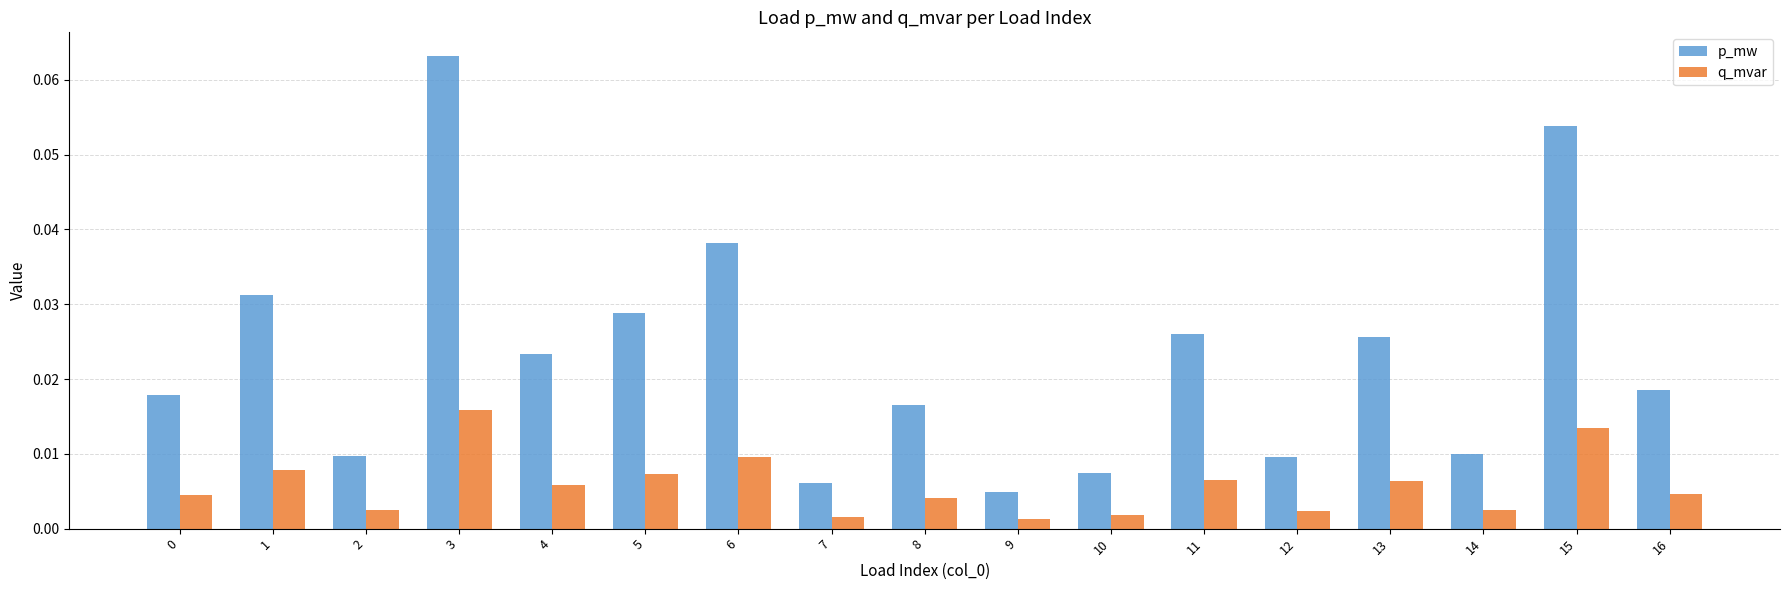

What is the sum of all p_mw values?

0.4